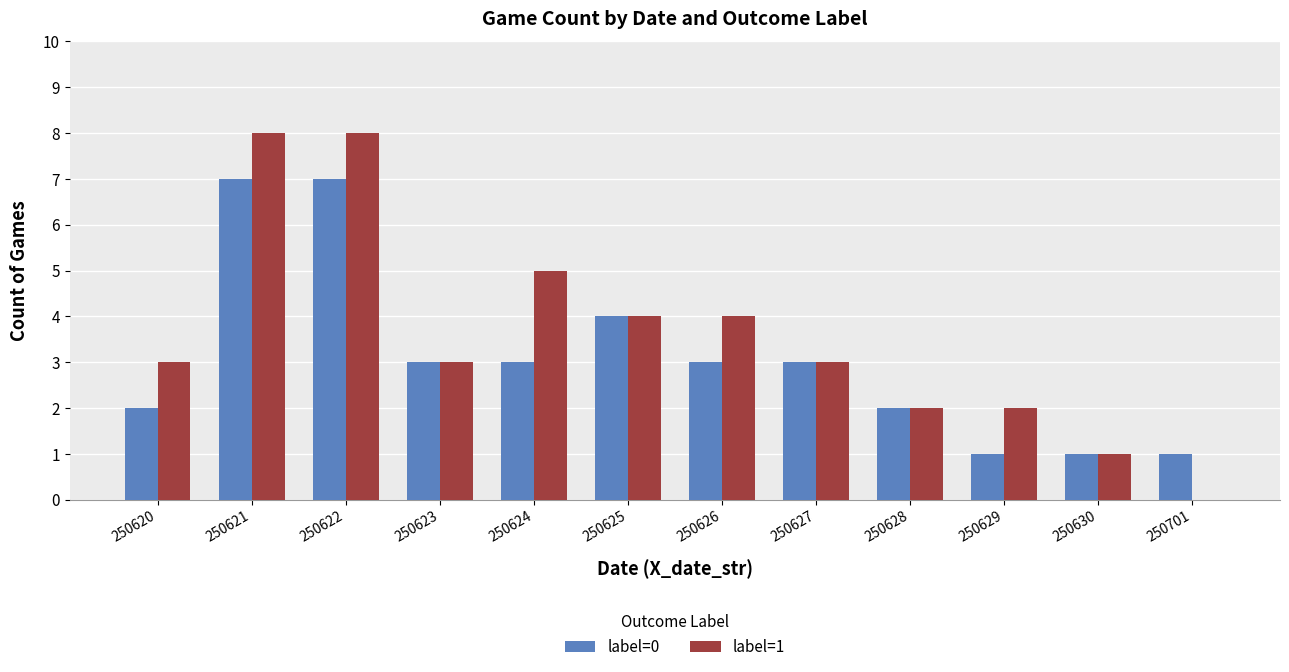

How many positive values does the label=1 series have?

11